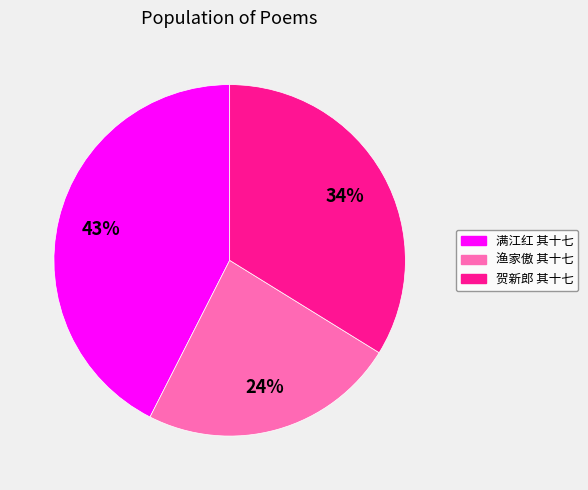

Does any single category account for the majority?

No